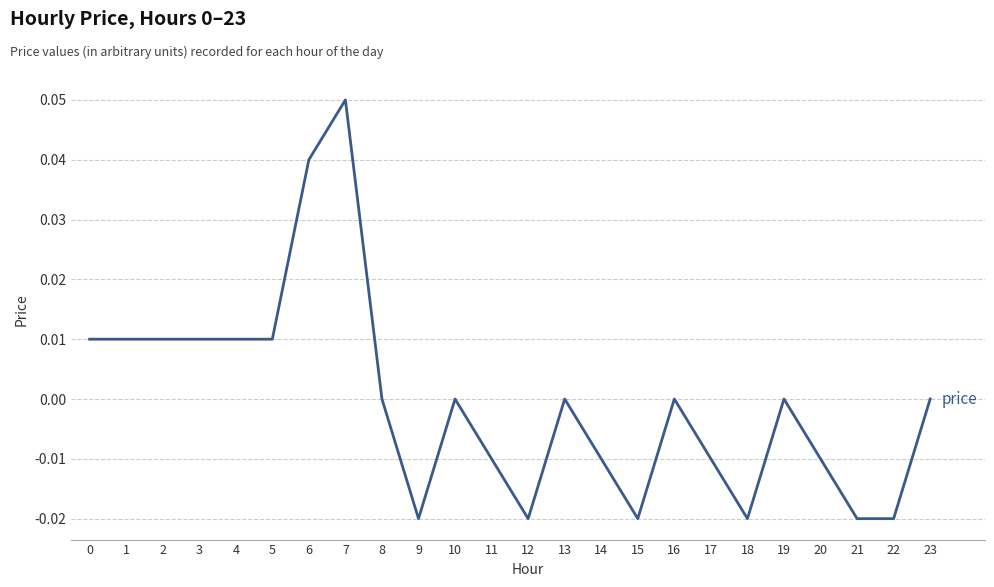

How many values are between 0 and 1?

14